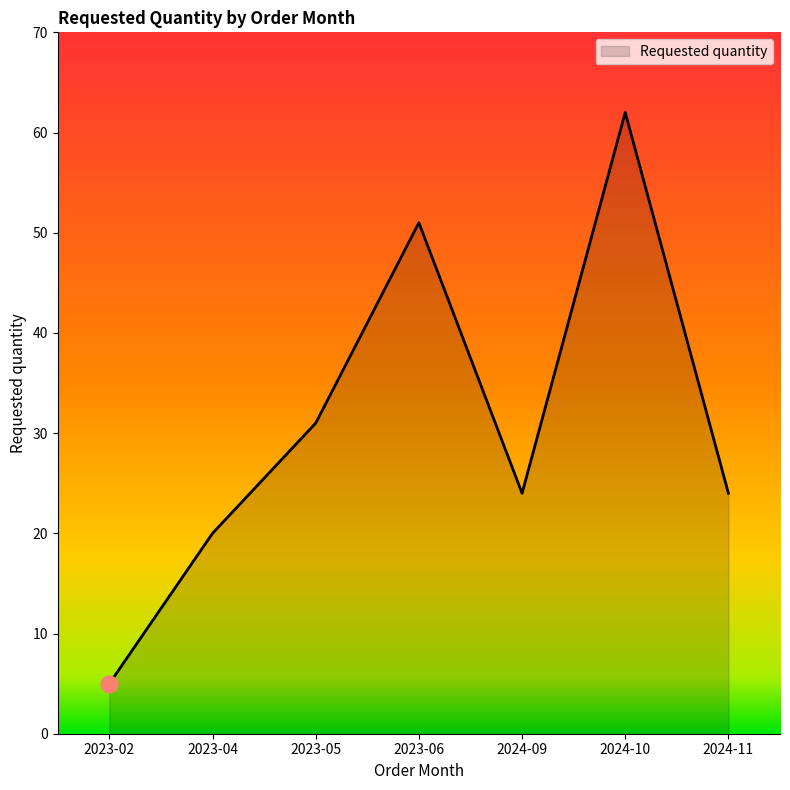

Between 2023-02 and 2023-05, which is larger?

2023-05